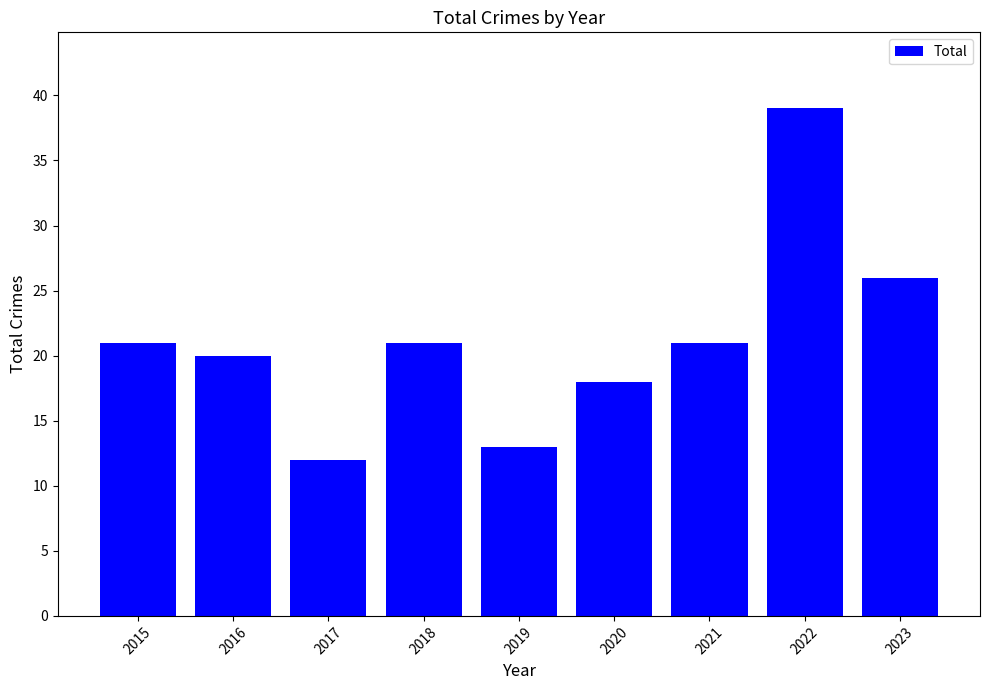

Are the bars horizontal?

No